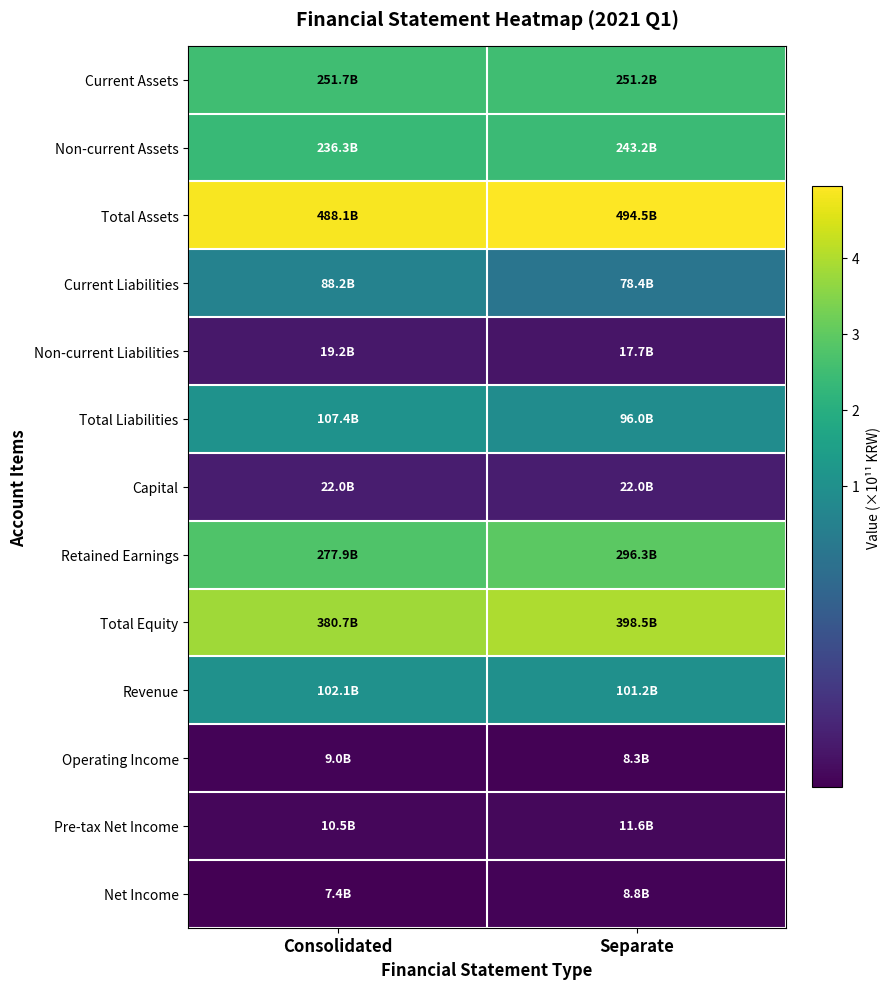

What is the difference between the highest and lowest values at Consolidated?

4.8